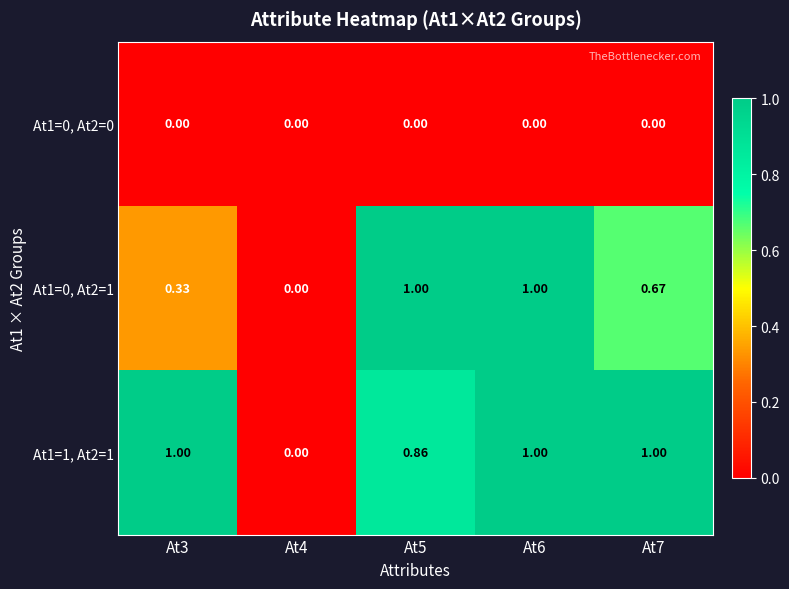

Is the value of At1=0, At2=1 at At6 greater than the value of At1=0, At2=0 at At5?

Yes